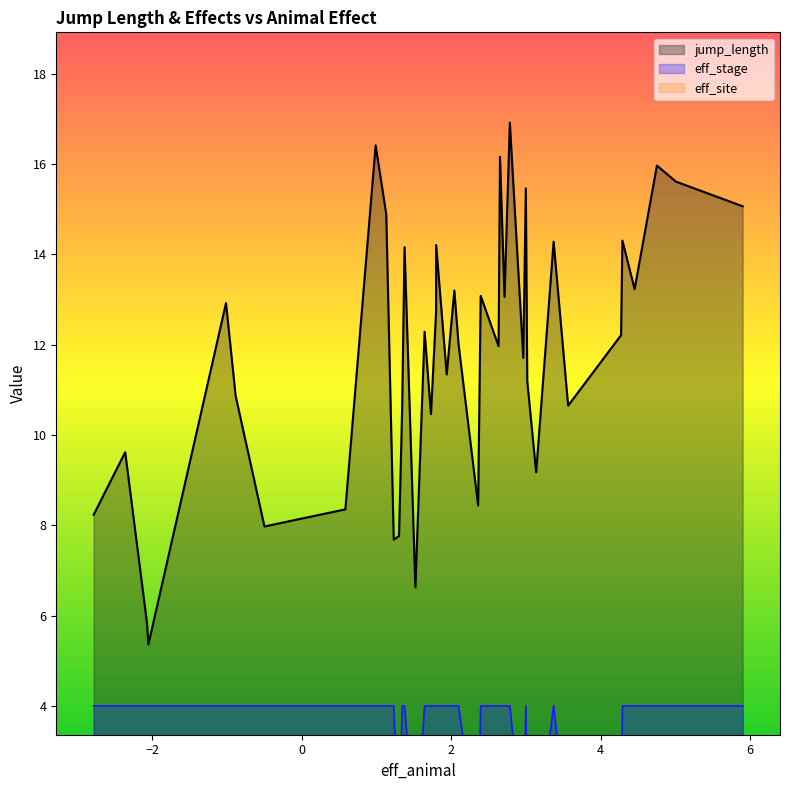

True or false: jump_length has more than 0 interior local peaks.

True